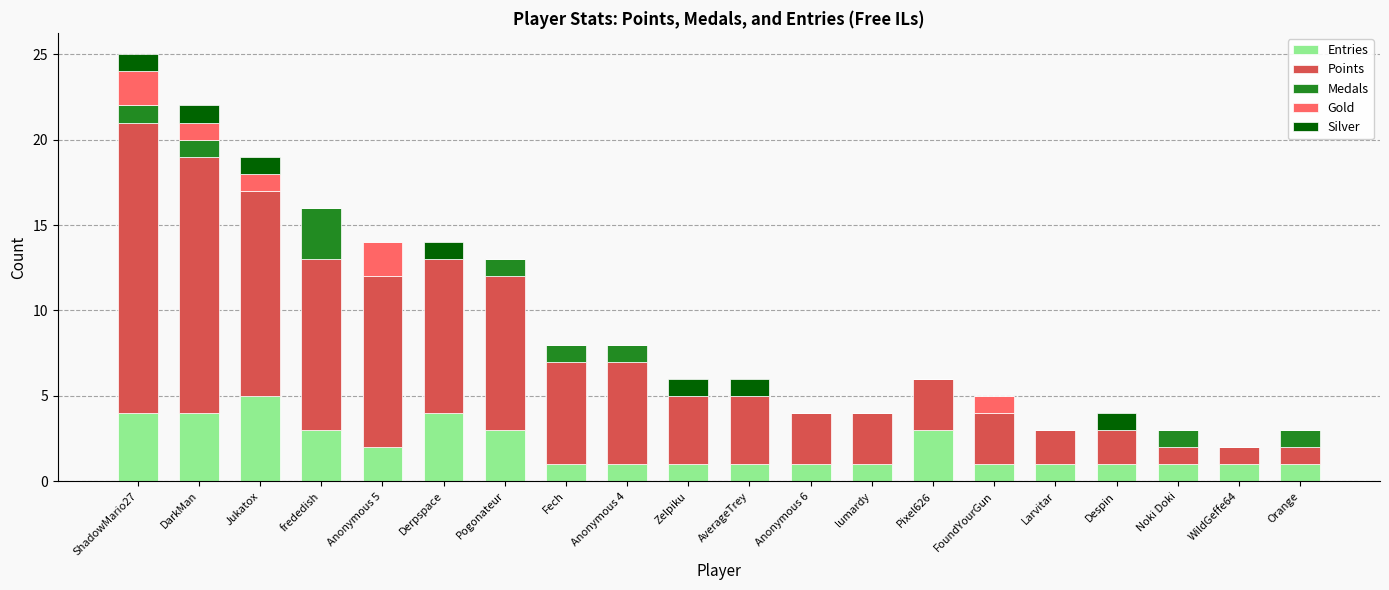

At which label does Entries reach its peak?

Jukatox